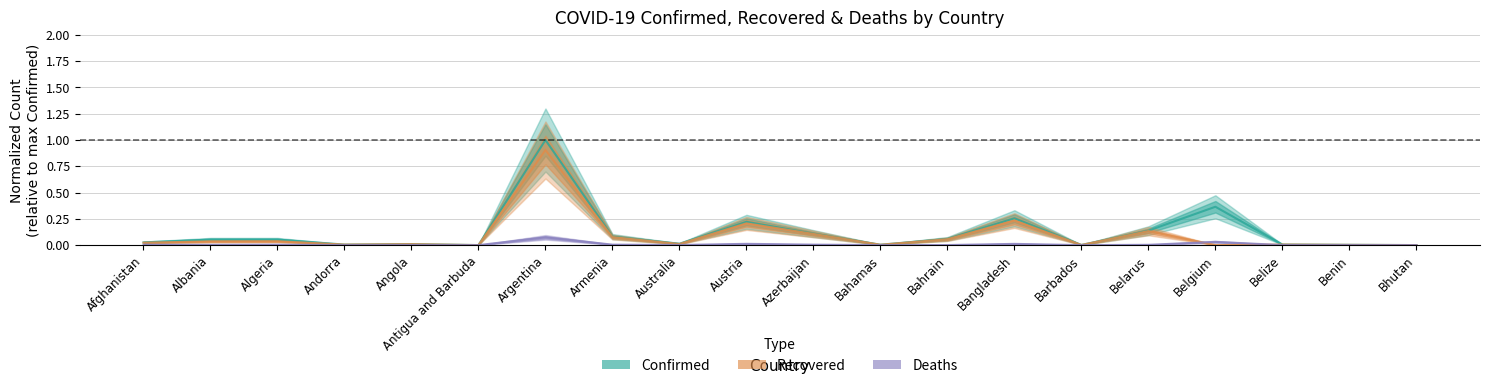

What is the label of the 2nd point from the left?

Albania